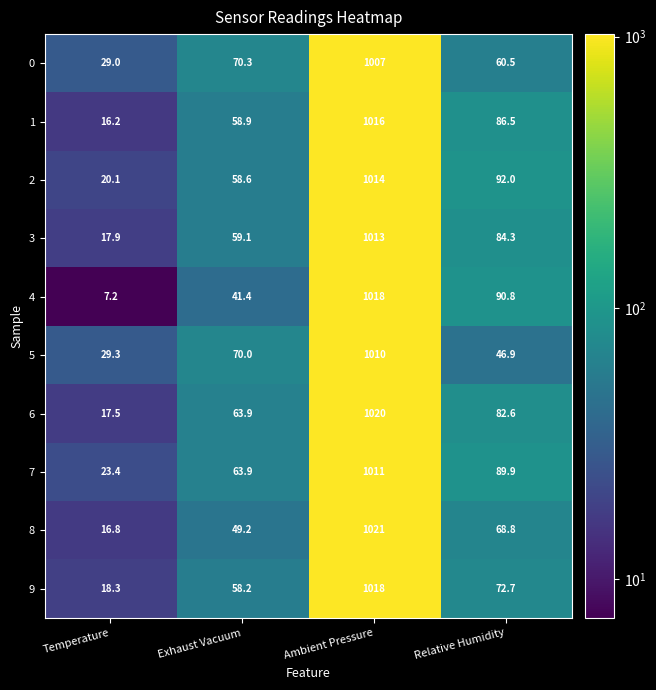

Which series has the widest spread of values?

4